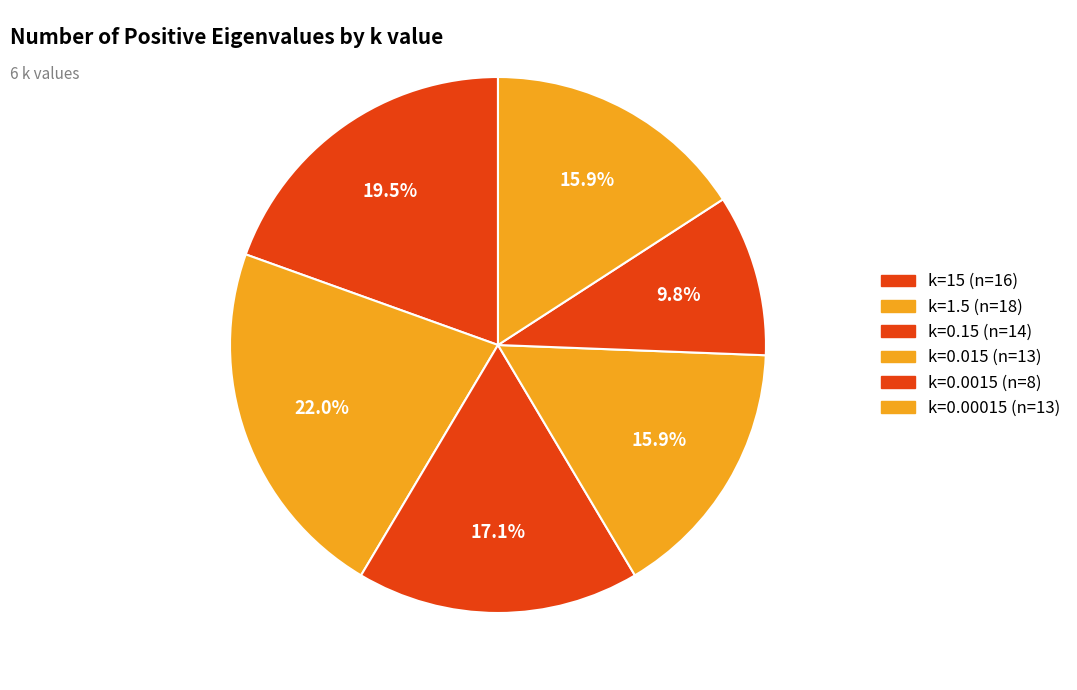

How many slices are in this pie chart?

6